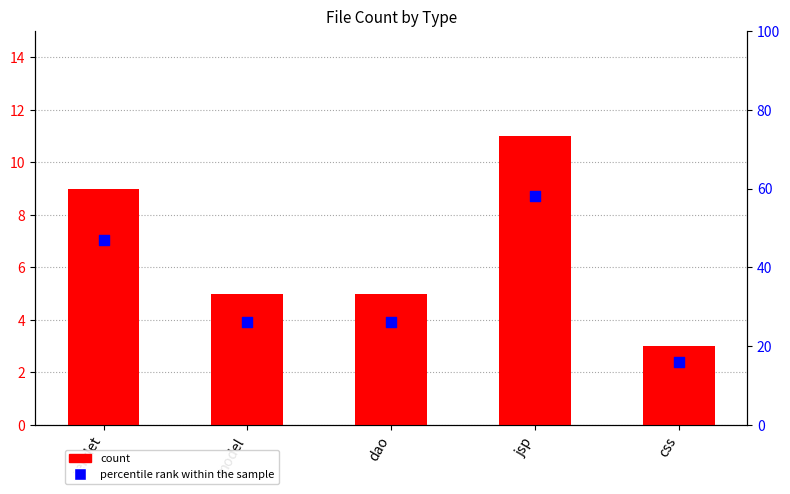

What are all the series names shown in the legend?

count, percentile rank within the sample